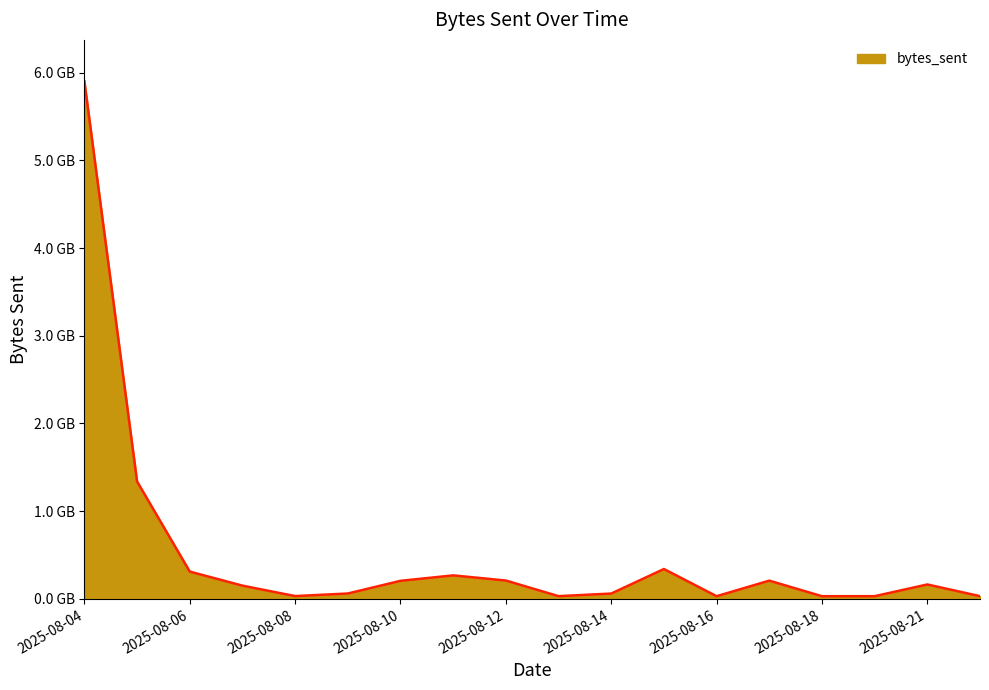

What is the difference between the maximum and minimum values?

5870836484